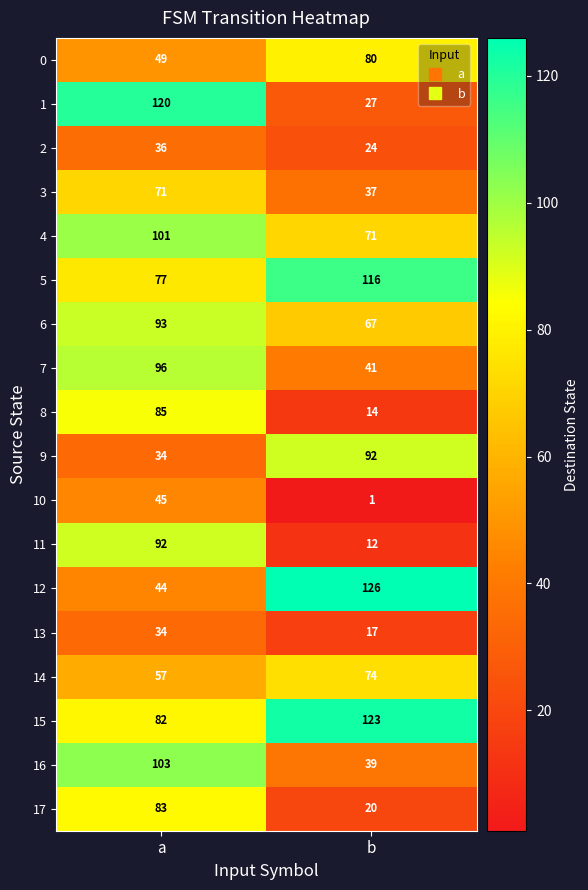

What is the sum of the 3 values at b and a?

108